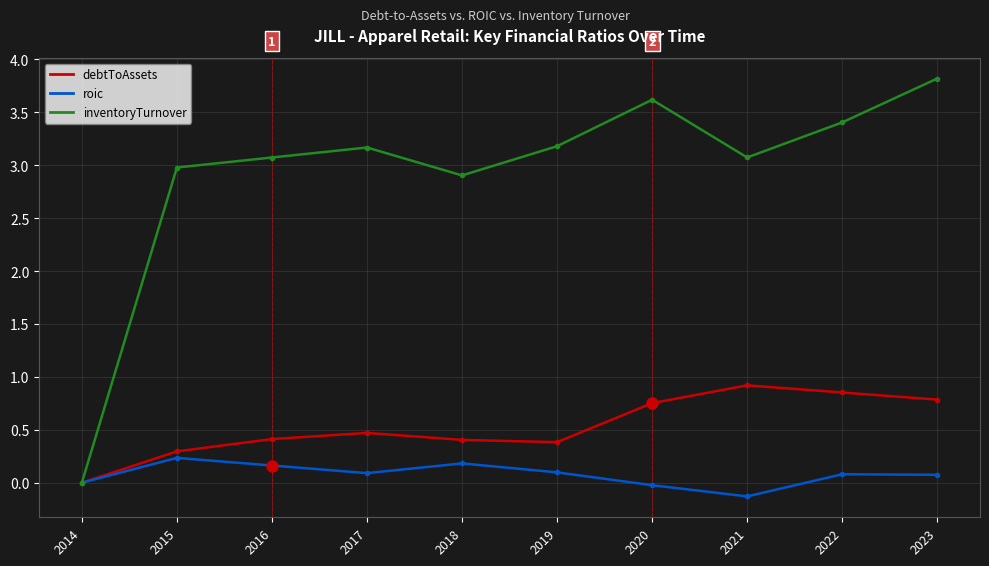

What are all the series names shown in the legend?

debtToAssets, roic, inventoryTurnover